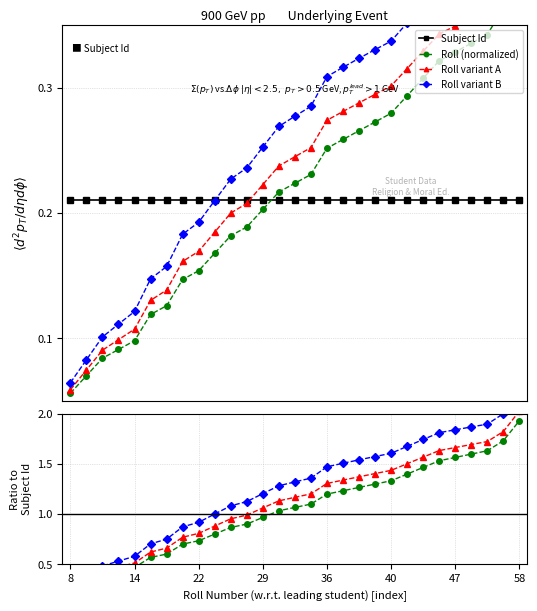

What is the maximum value shown in the chart?

0.4